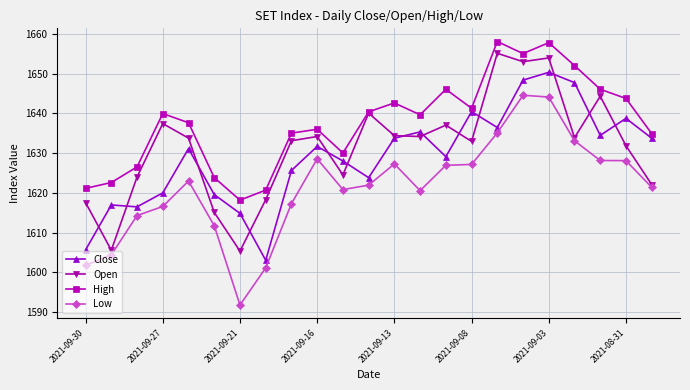

What is the value of the Close point at the 2nd from the left?

1617.0